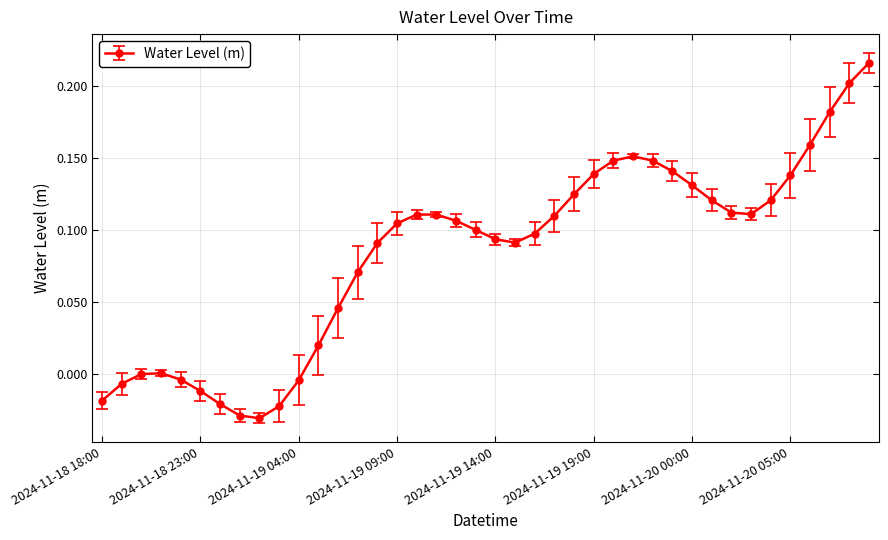

True or false: the data has more than 1 interior local peaks.

True